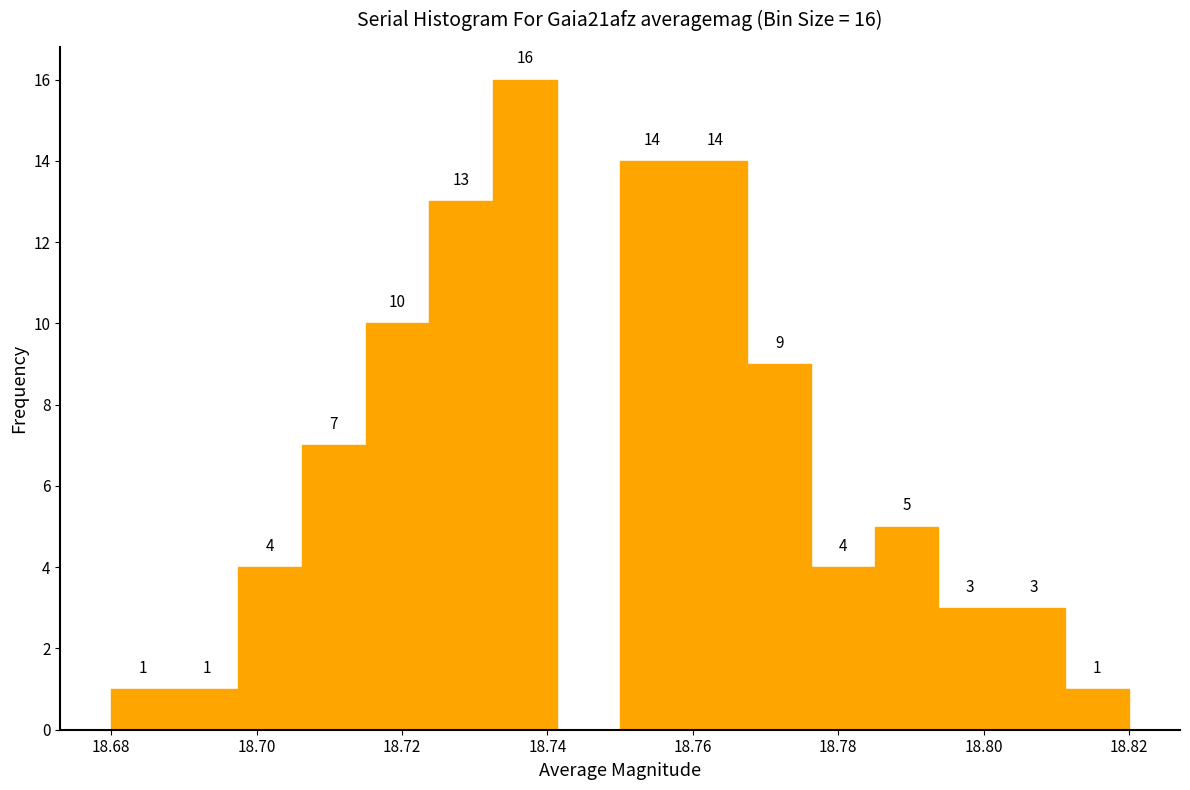

Over which range of the x-axis is the bar tallest?

18.732 to 18.742